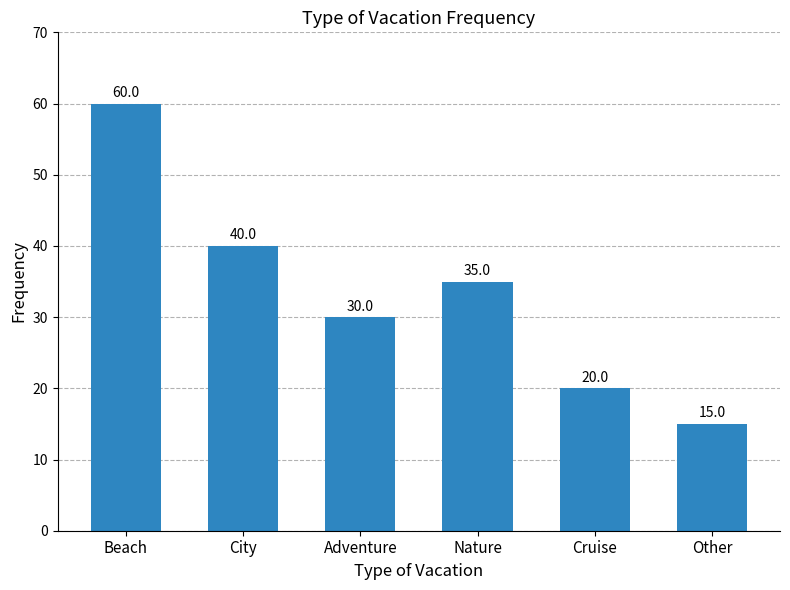

How many data points are less than 35?

3